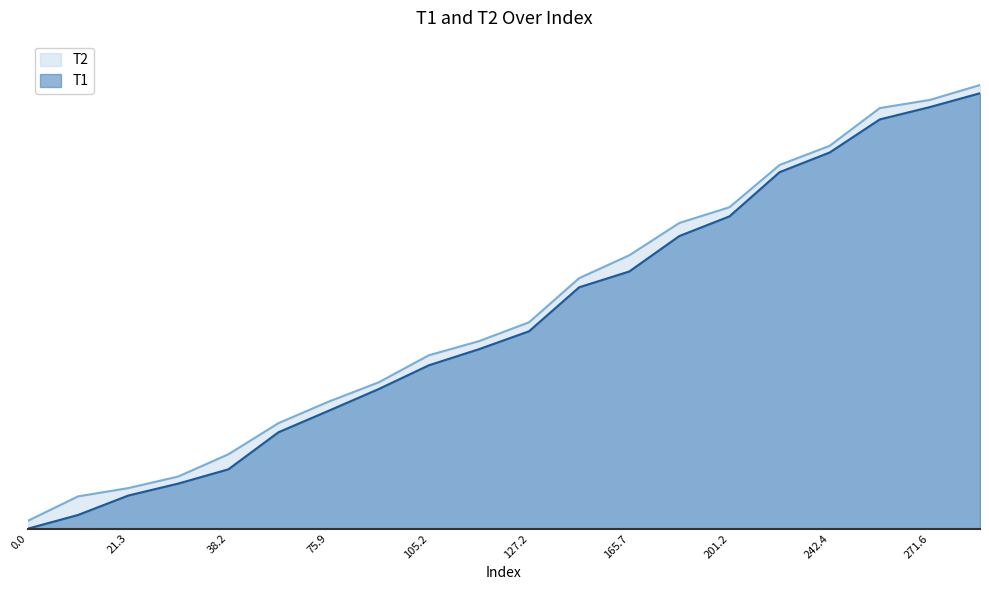

What position from the left is 242.4?

17